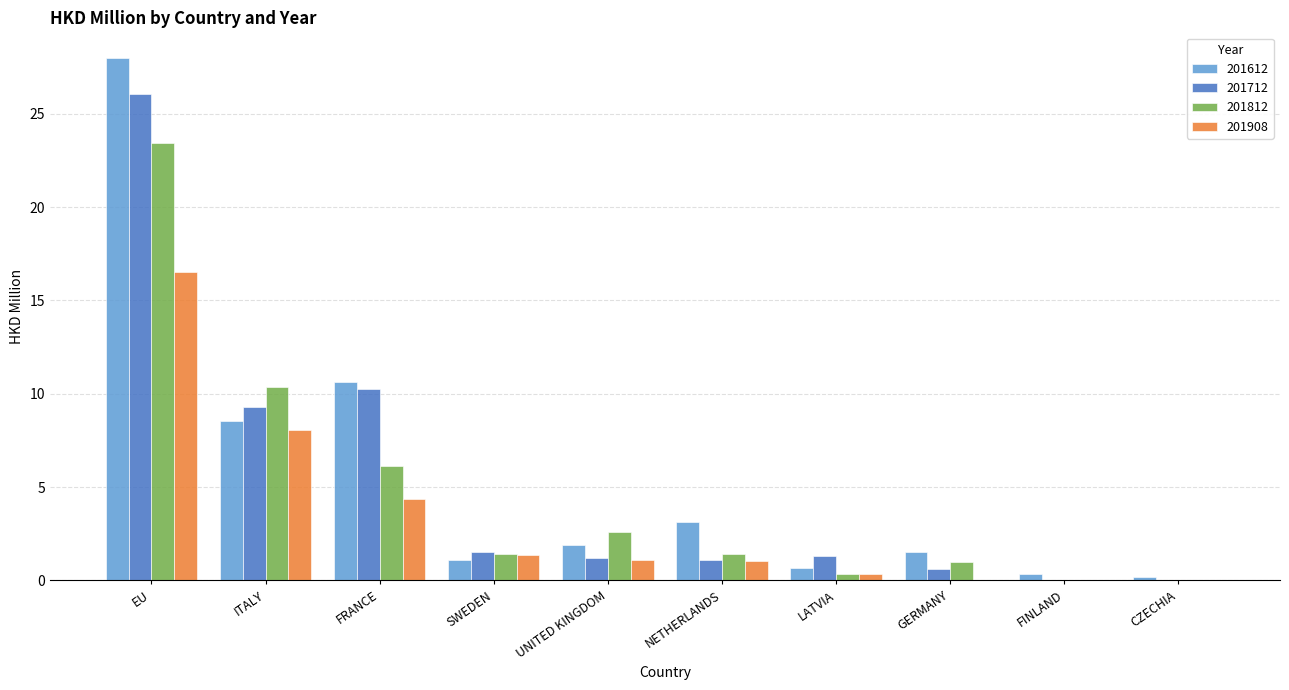

Does the chart contain stacked bars?

No